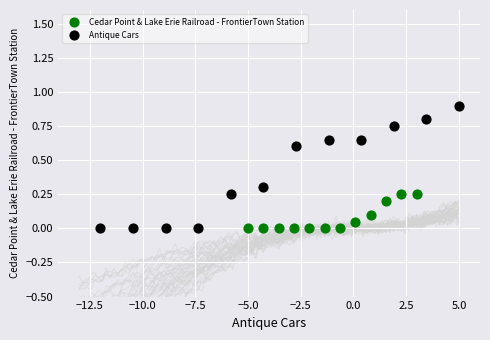

Which series reaches the maximum Y coordinate?

Antique Cars